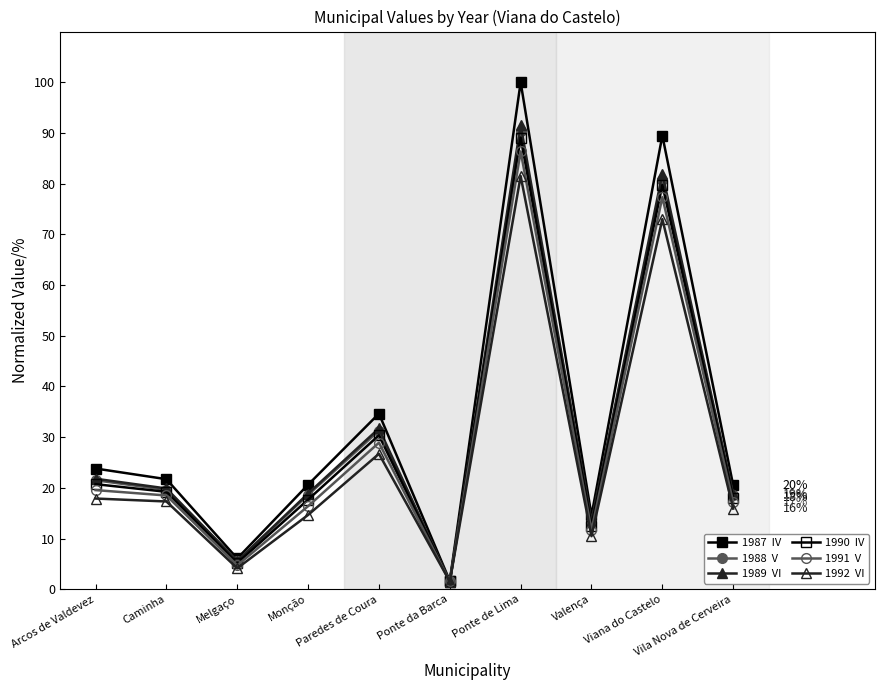

What is the difference between the highest and lowest values at Paredes de Coura?

7.9